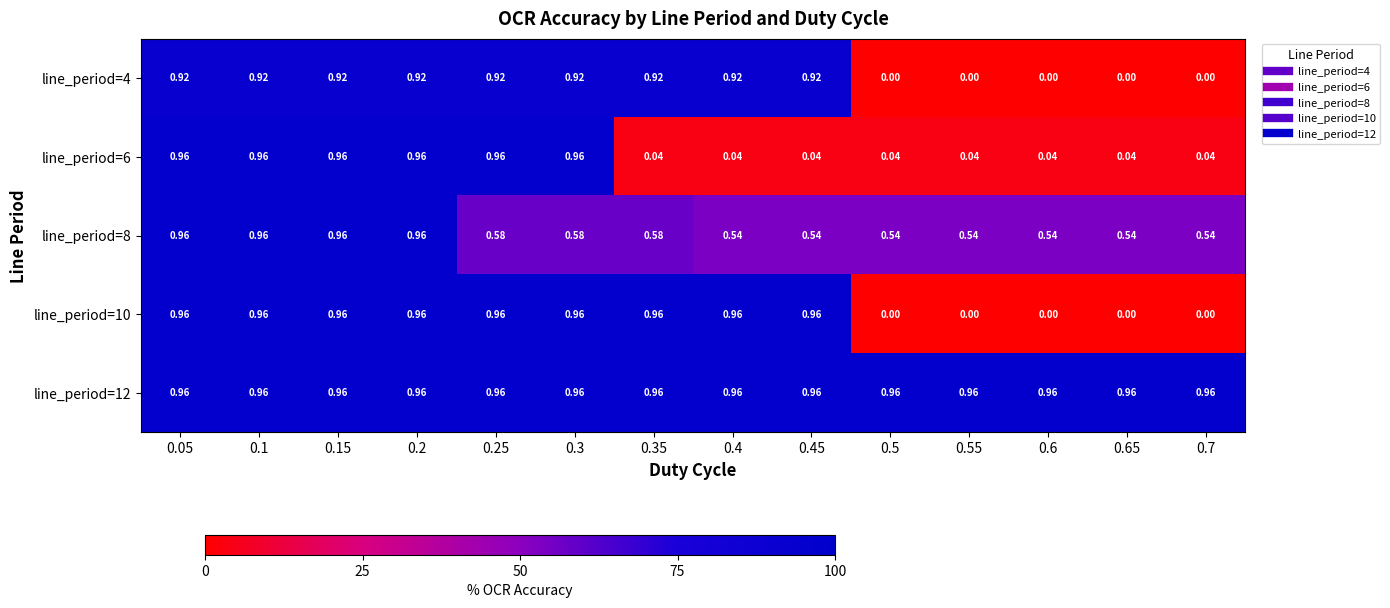

Is the value of line_period=6 at 0.4 greater than the value of line_period=8 at 0.5?

No